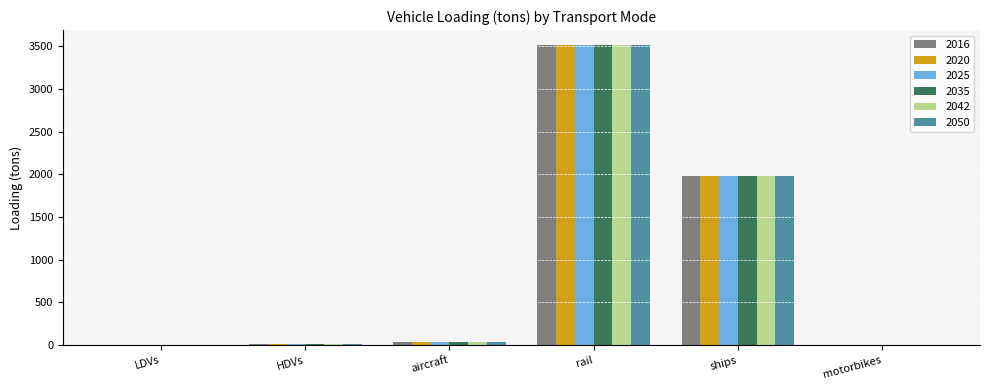

What is the average value of the 2025 series?

924.3